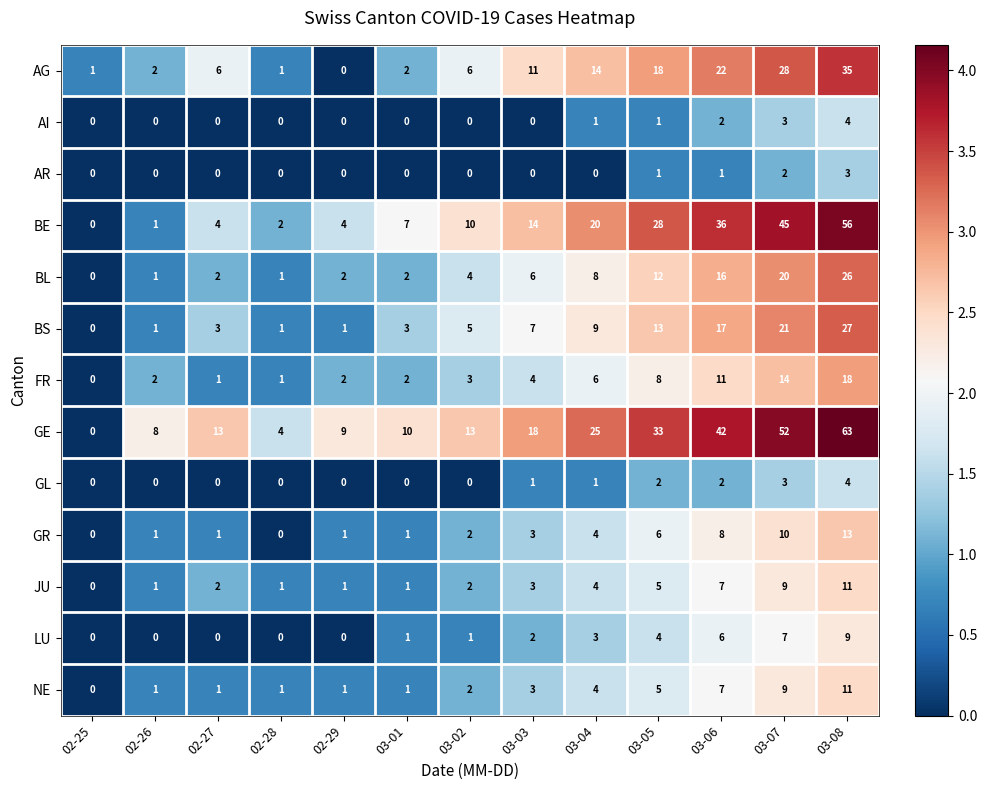

At which category does the chart reach its peak across all series?

03-08